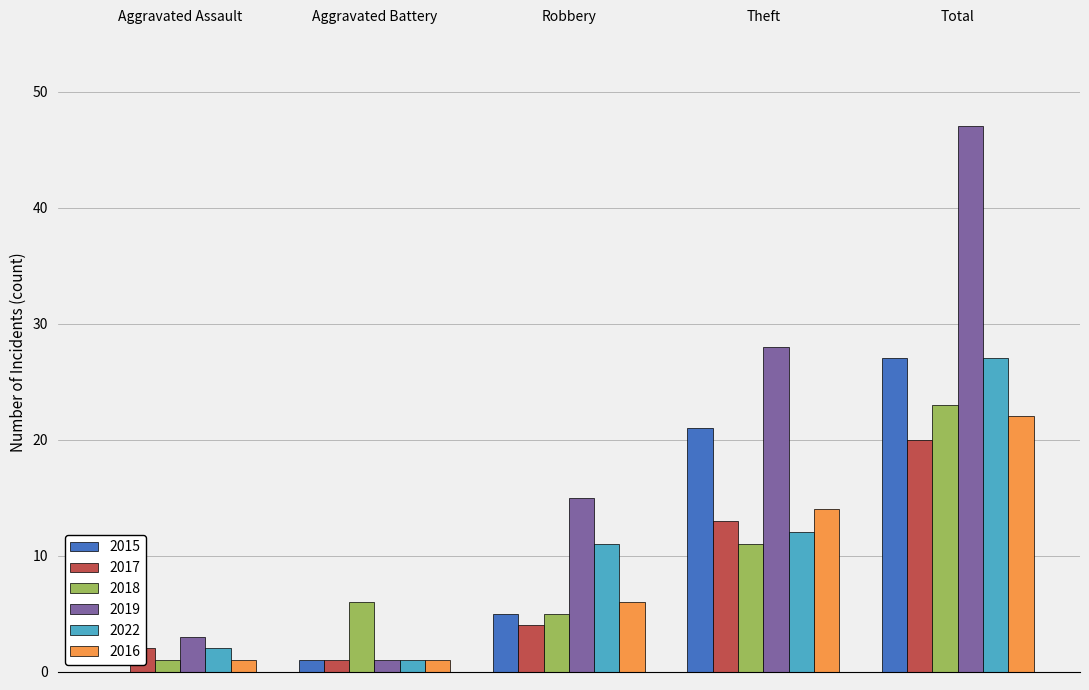

At which category is the sum across all series the highest?

Total